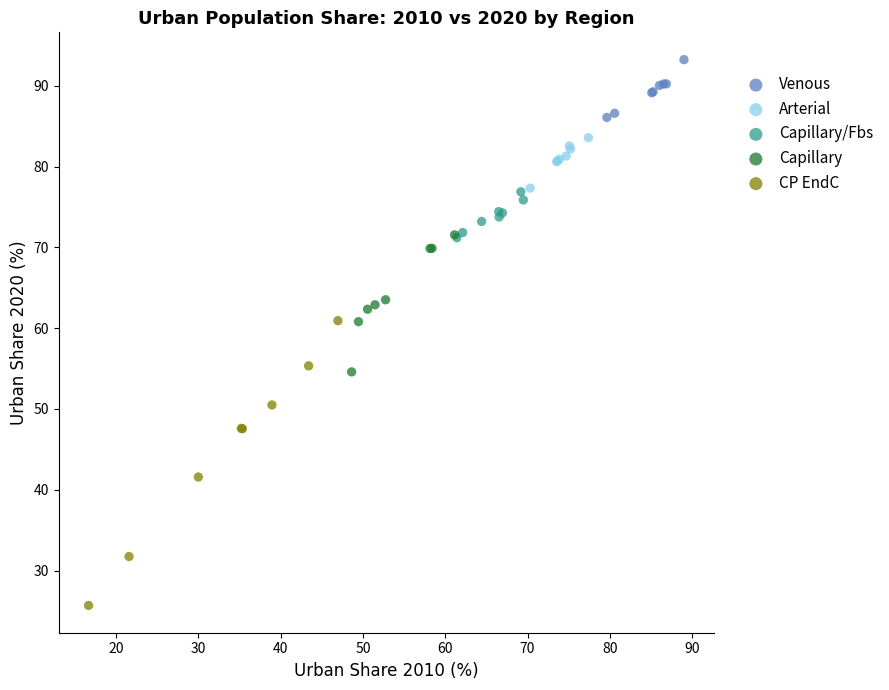

Which series contains the highest Y value?

Venous